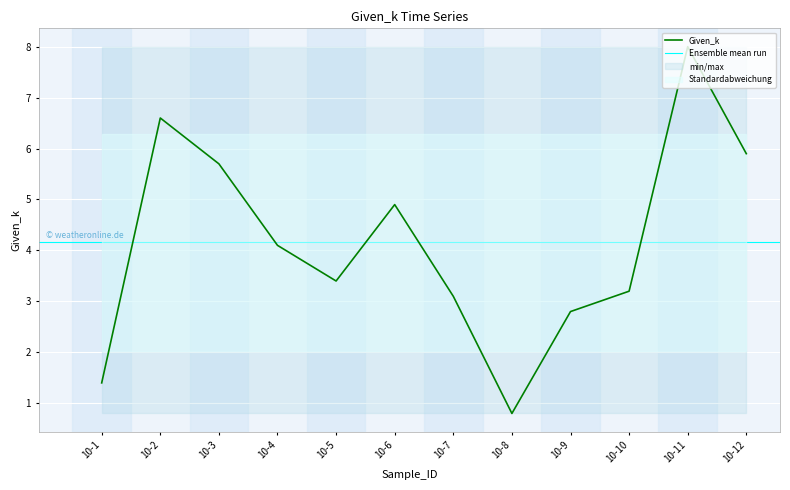

Count the number of values greater than 4.

6